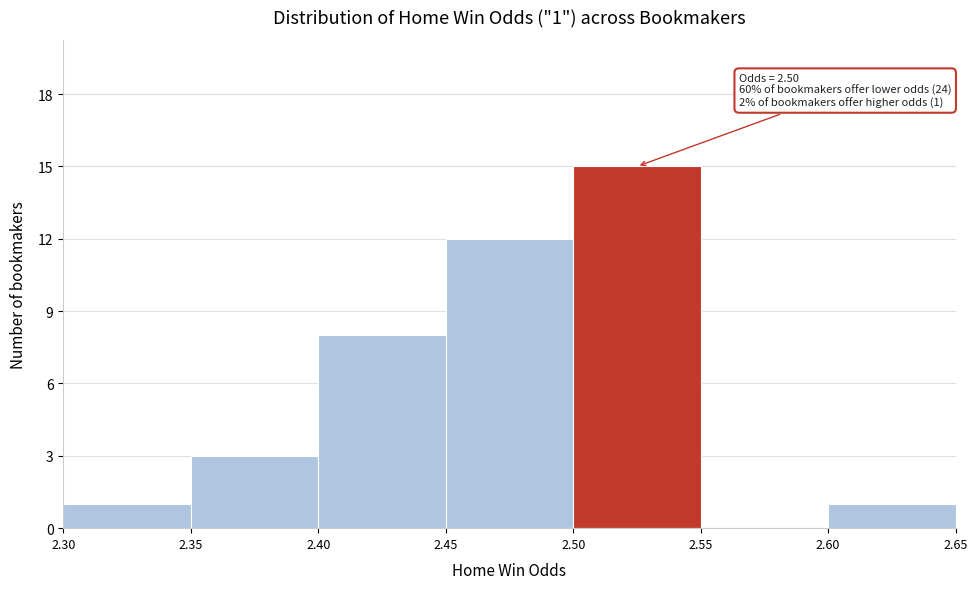

Which range on the x-axis has the tallest bar?

2.50 to 2.55